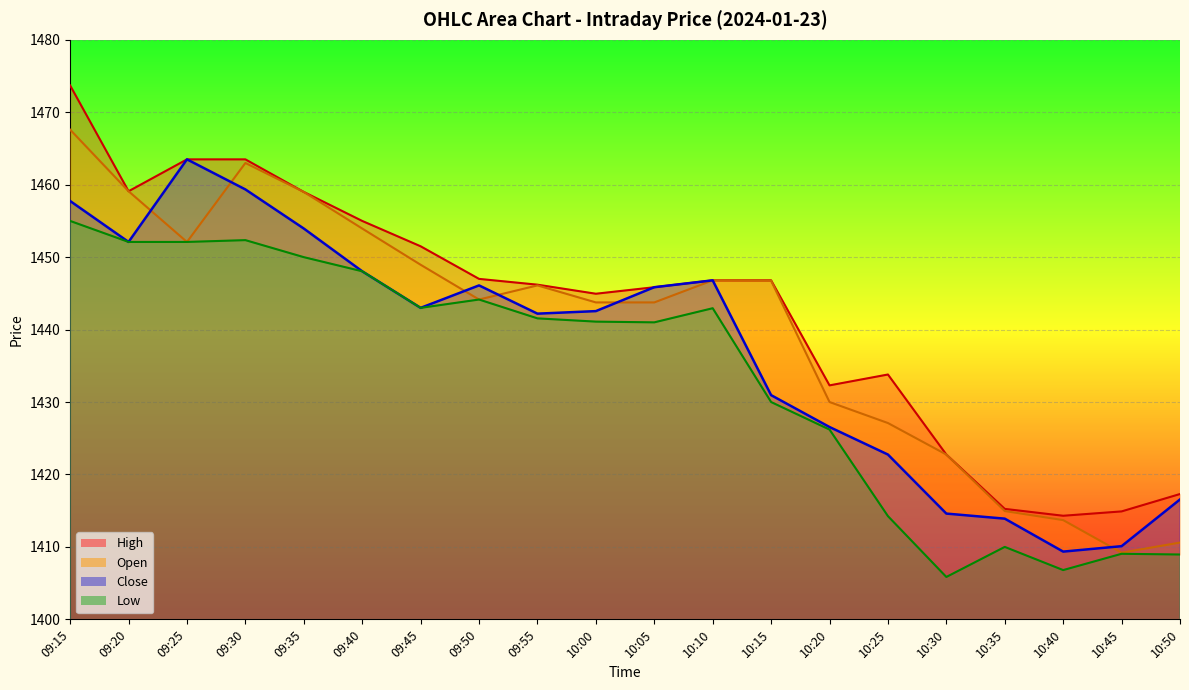

What is the minimum value for High?

1414.3